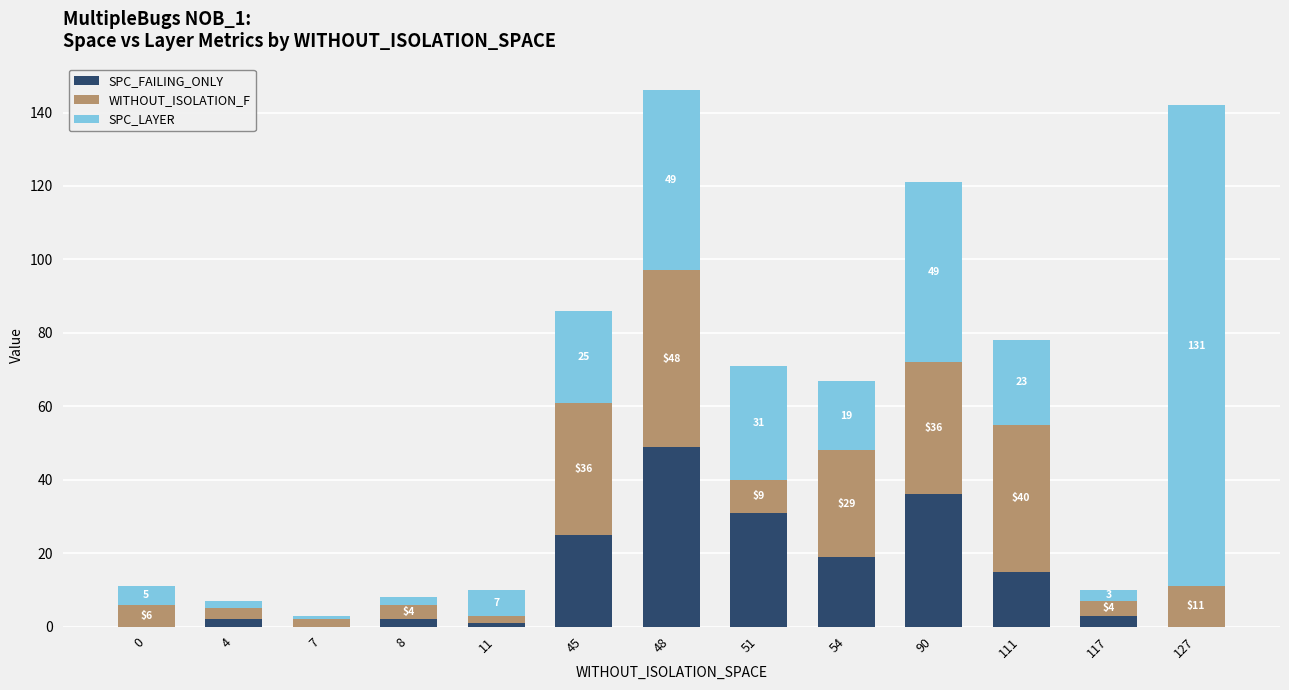

Is it true that SPC_FAILING_ONLY equals 19 at 54?

True